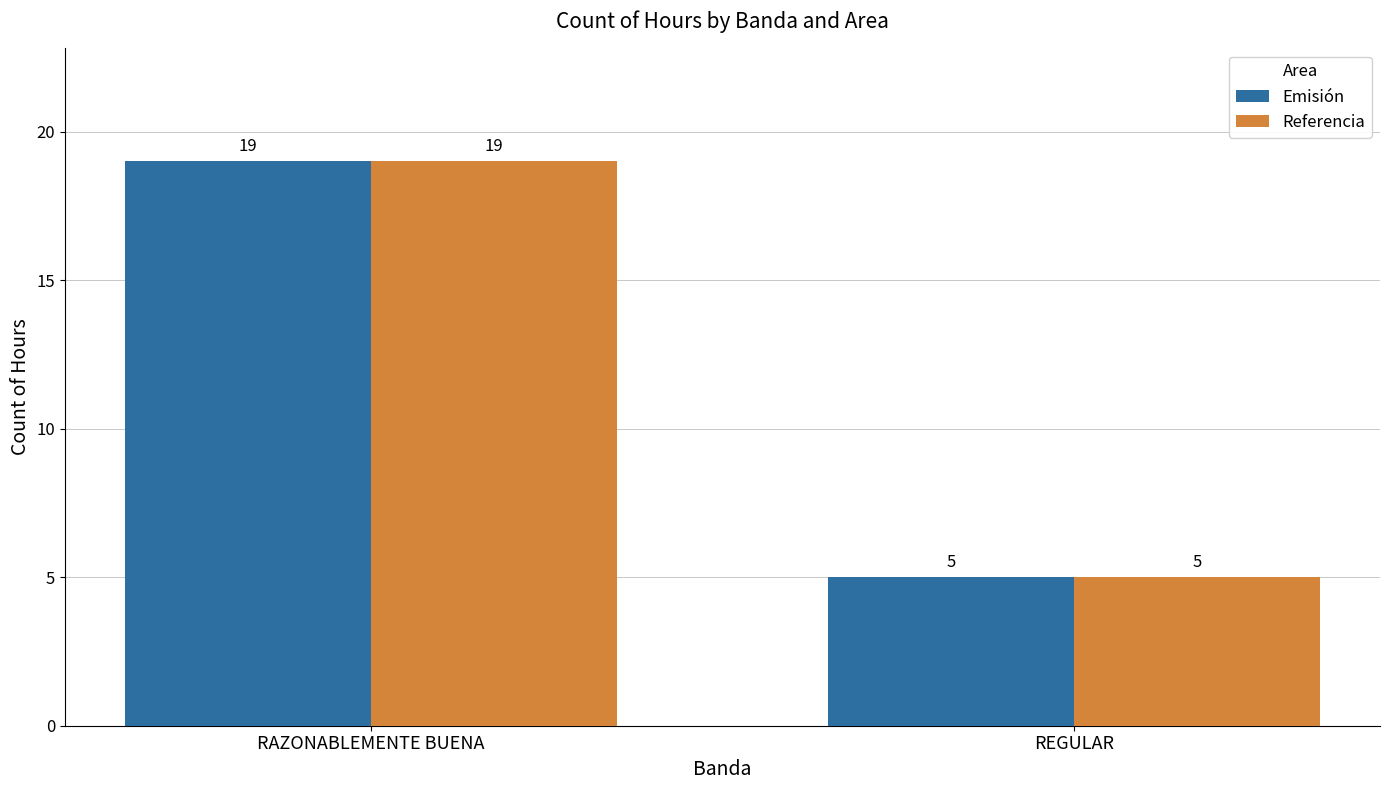

Reading left to right, transcribe all the data shown in this chart.

Emisión: 19	5
Referencia: 19	5